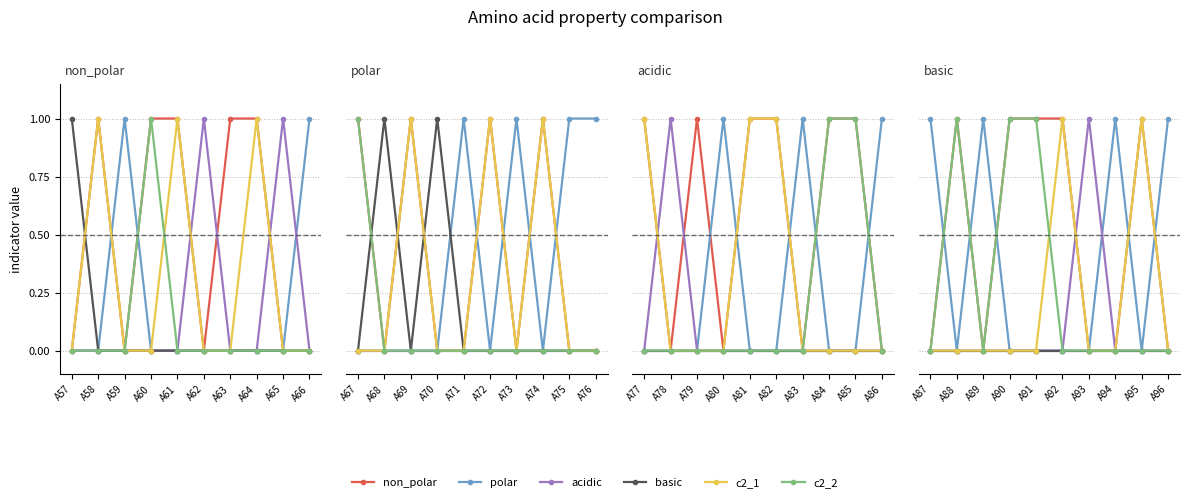

Which series has the widest spread of values?

non_polar